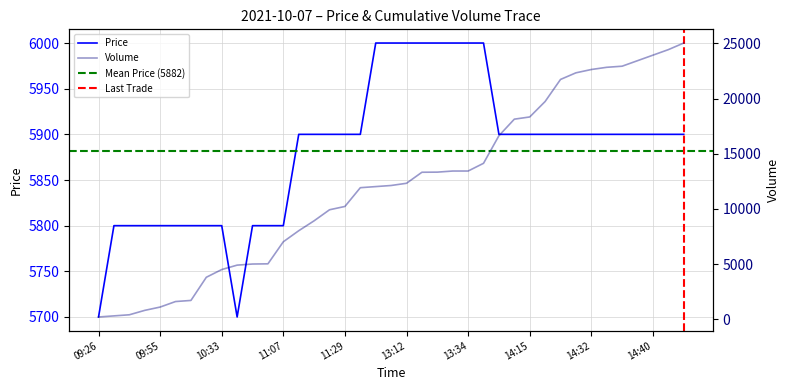

What is the label of the 14th point from the left?

11:13